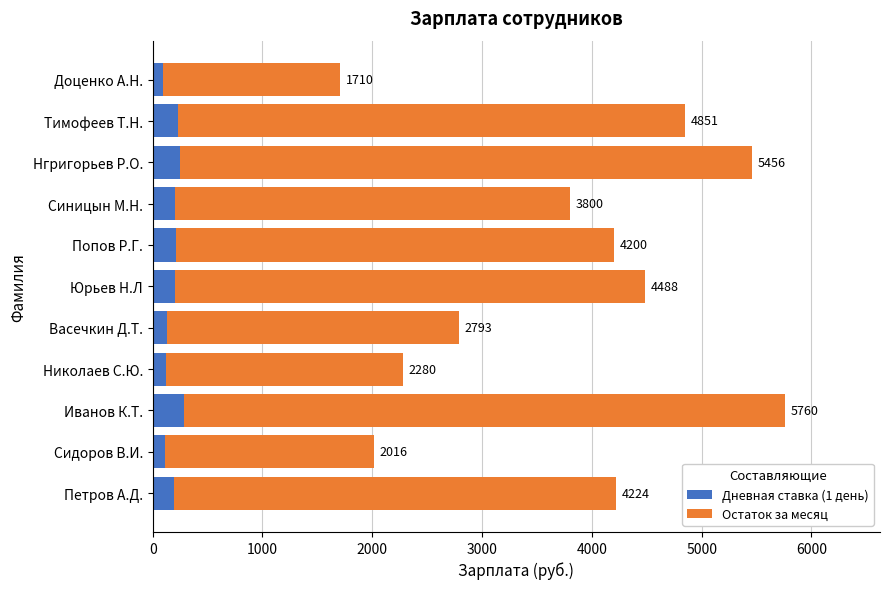

Reading left to right, what are all the values shown in this chart?

Дневная ставка (1 день): 192	112	288	120	133	204	210	200	248	231	90
Остаток за месяц: 4032	1904	5472	2160	2660	4284	3990	3600	5208	4620	1620